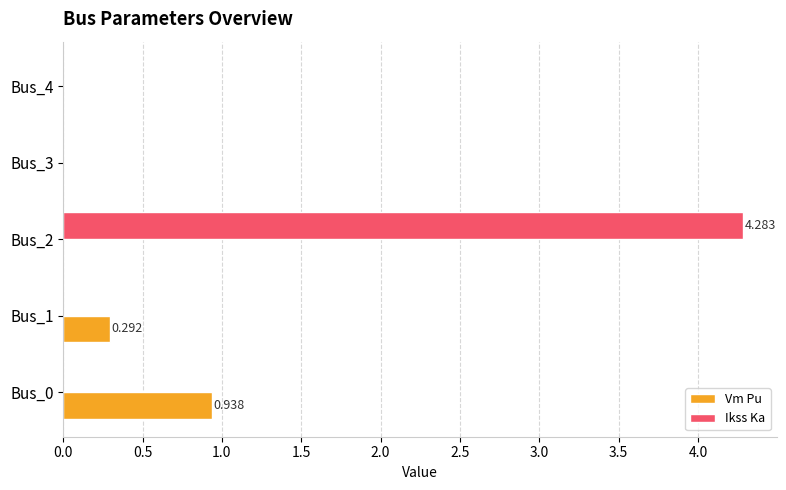

Between Bus_0 and Bus_1, which series saw the biggest shift?

Vm Pu